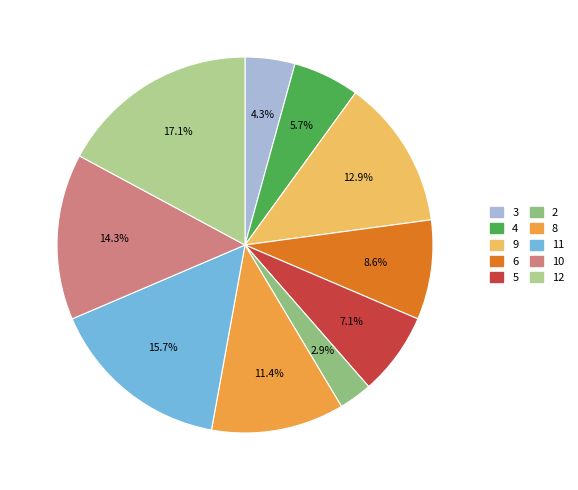

What is the smallest slice in the pie chart?

2